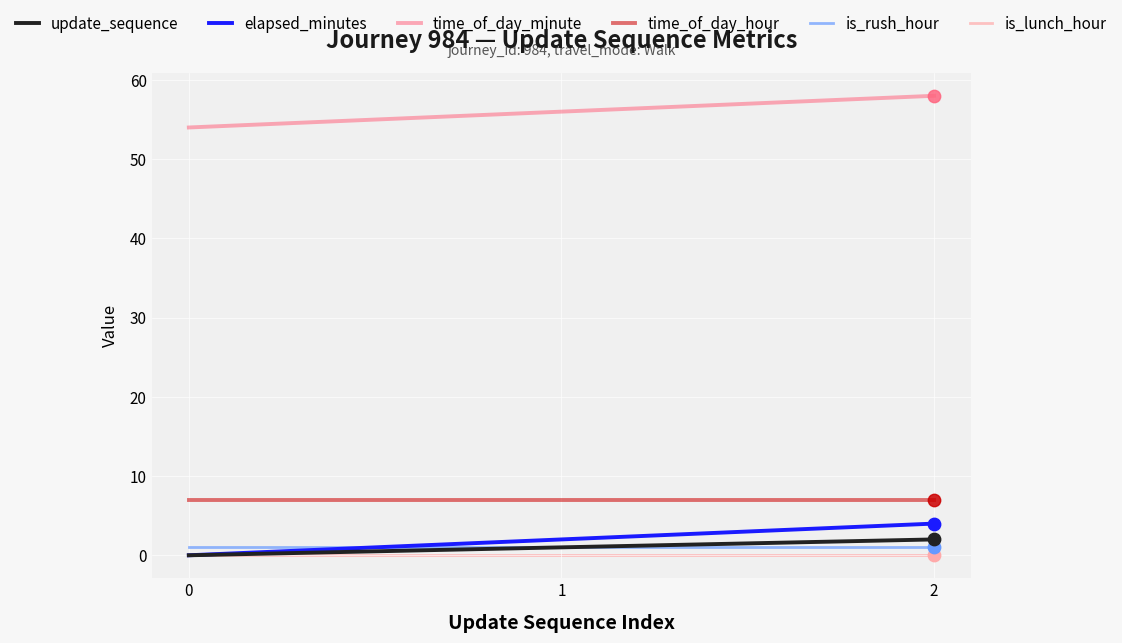

Which series has the largest total across all categories?

time_of_day_minute